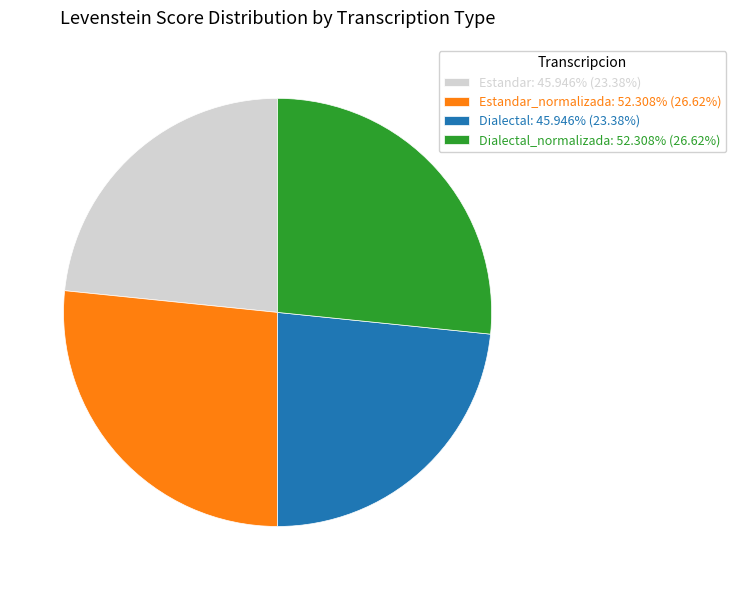

Count the number of slices in the pie.

4